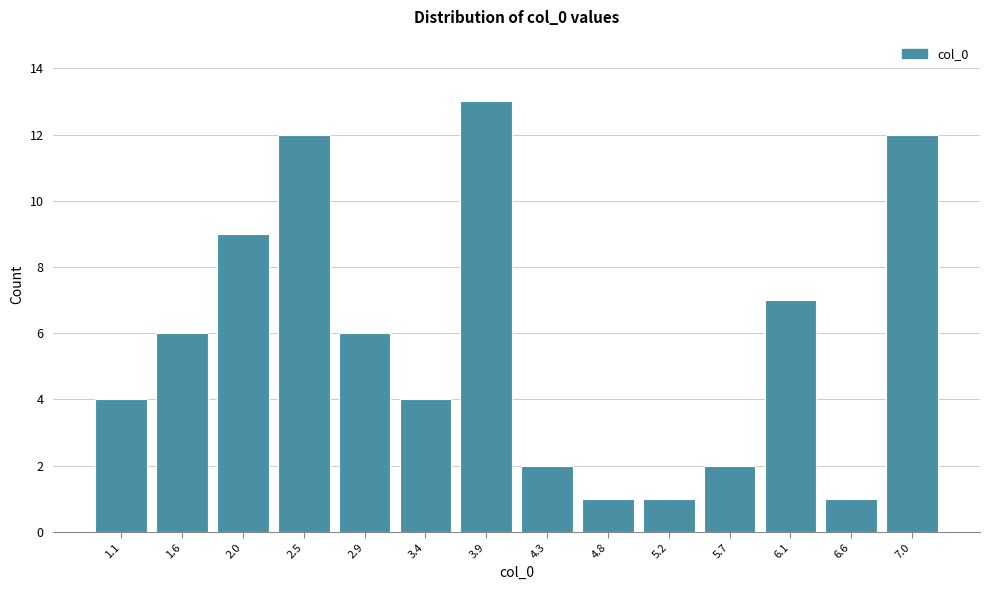

Reading left to right, what are all the values shown in this chart?

4	6	9	12	6	4	13	2	1	1	2	7	1	12